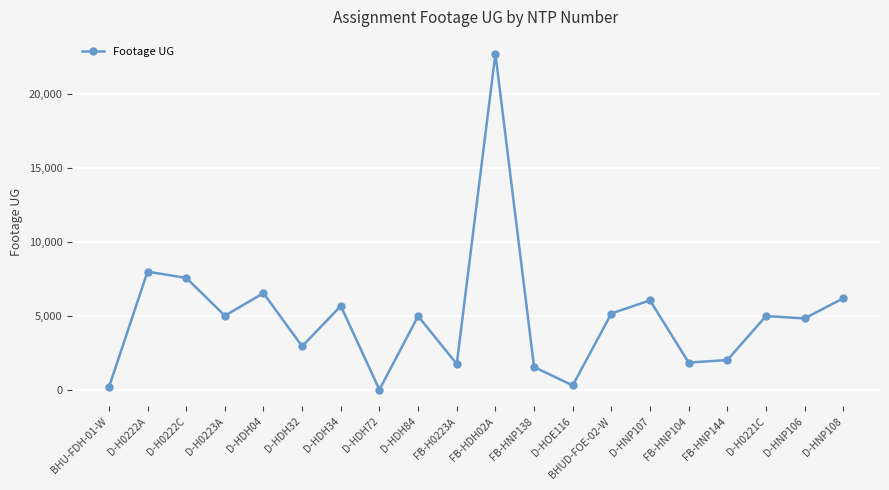

What is the label of the 18th point from the left?

D-H0221C